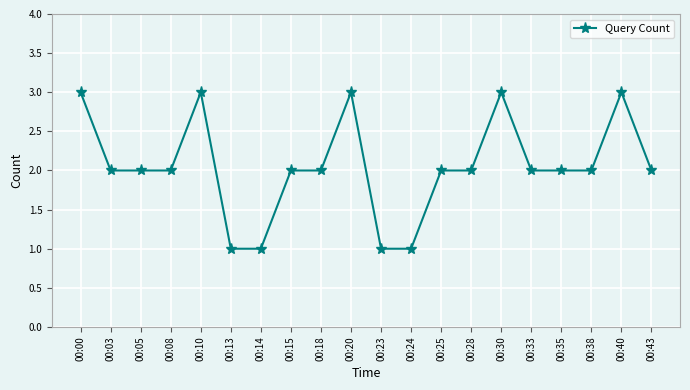

The value at 00:00 is 3. True or false?

True